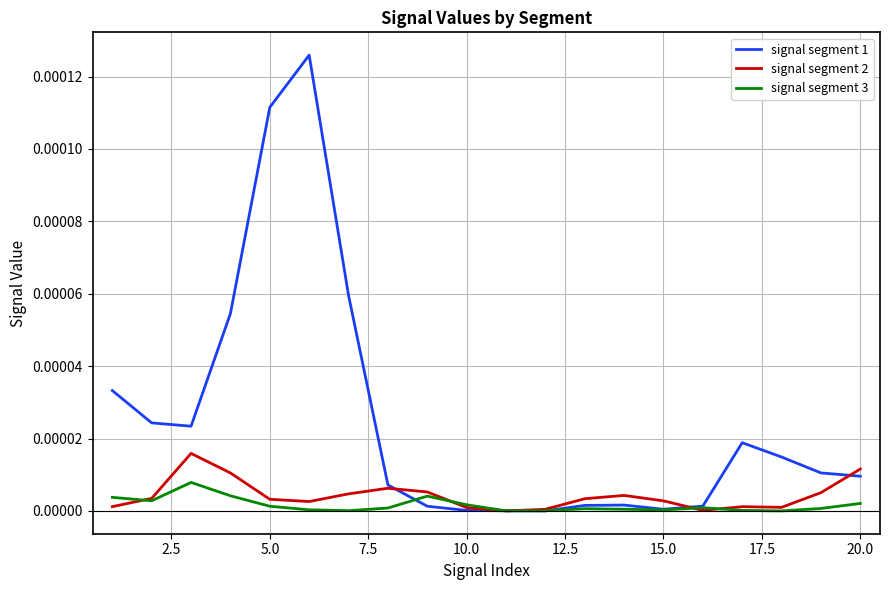

Which series has the largest total across all categories?

signal segment 1